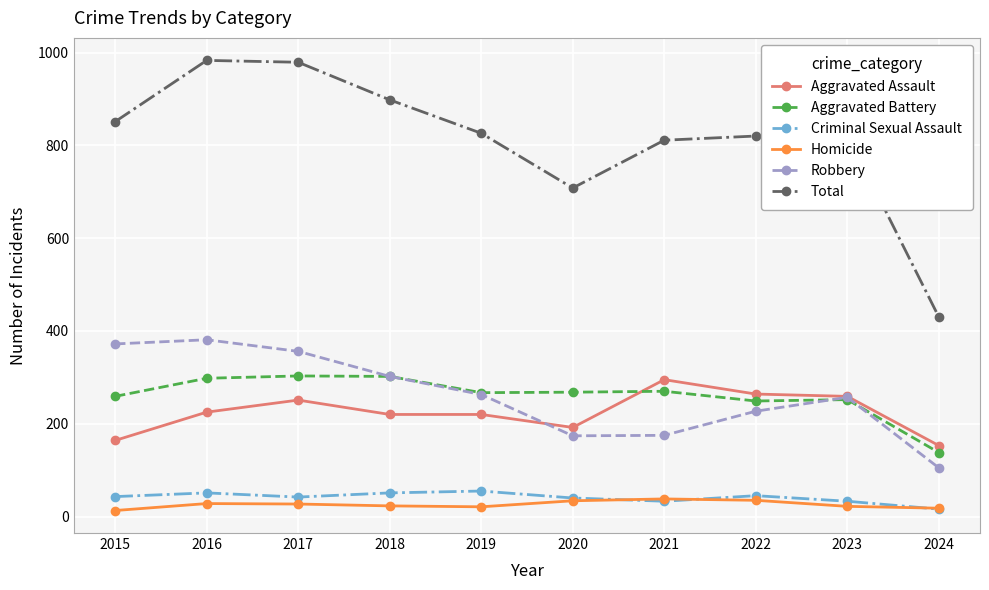

Does the chart display data point markers on the line(s)?

Yes